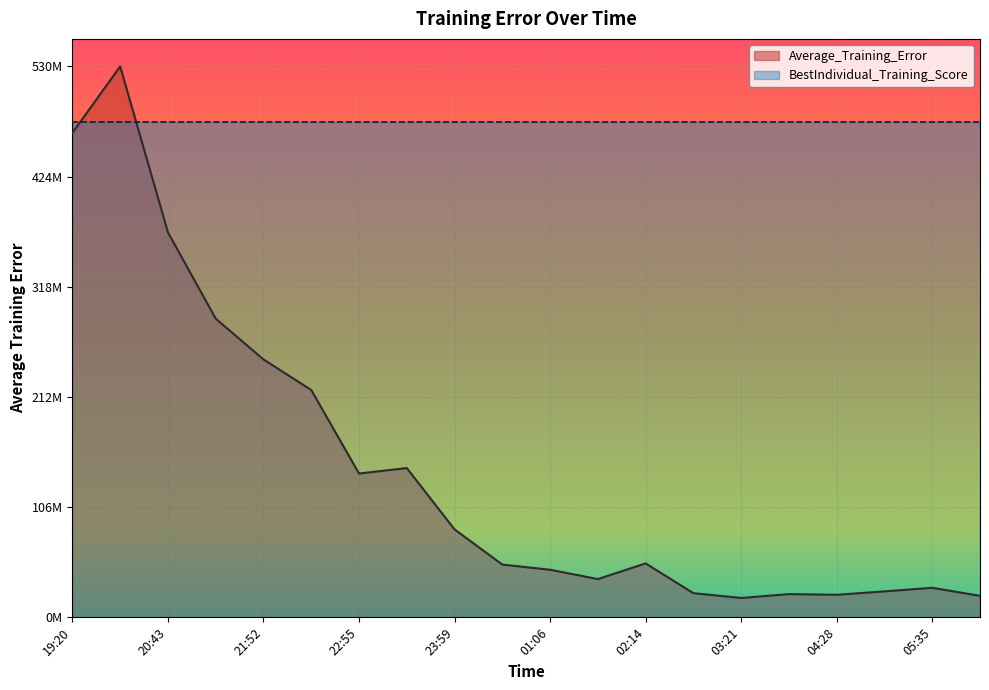

How many interior local valleys (lower than both neighbors) does the data have?

4